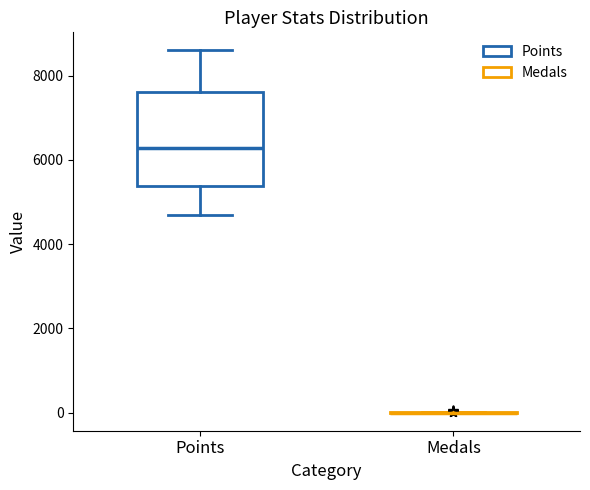

Reading left to right, read every box against the y-axis: the position of its median line, the range the box covers, and the ends of its whiskers. The values are not printed on the chart, so give them approximately, as read against the axis.

Points: median 6200, box 5400 to 7600, whiskers 4800 to 8600
Medals: box collapsed to a line at 0, whiskers 0 to 0